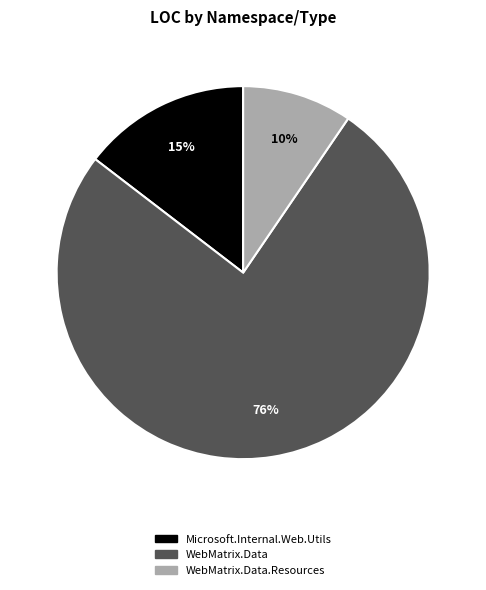

Is there a majority slice in this chart?

Yes